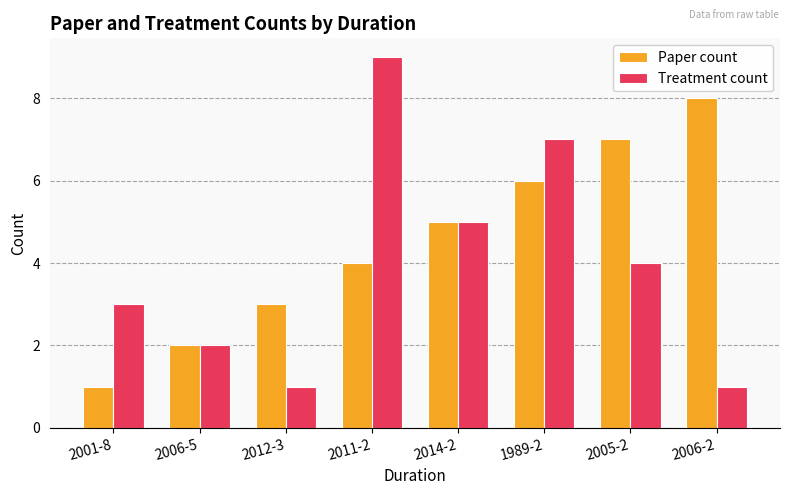

What is the total value across all series at 2001-8?

4